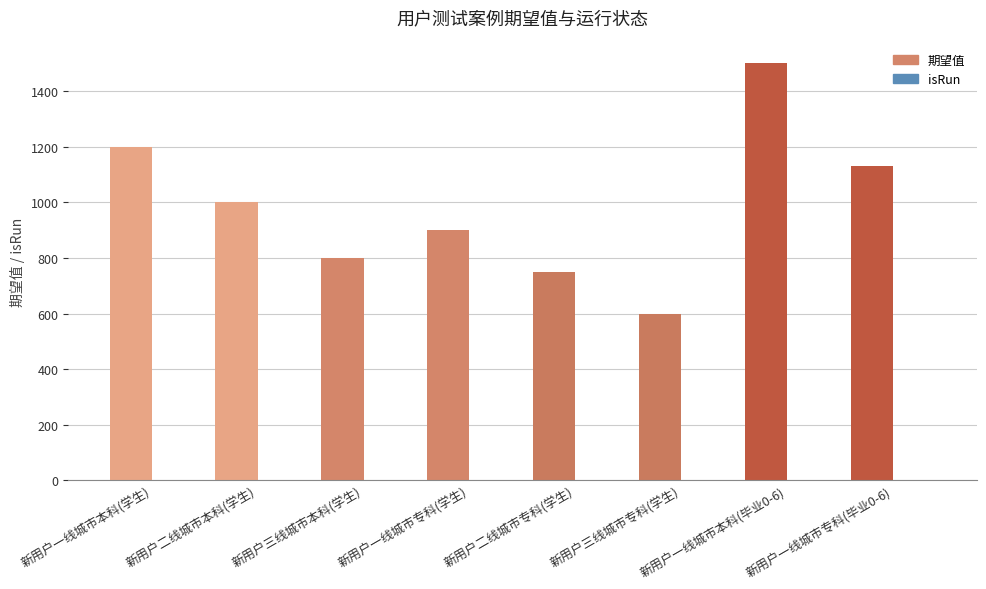

Which series changed the most between 新用户二线城市专科(学生) and 新用户三线城市专科(学生)?

期望值